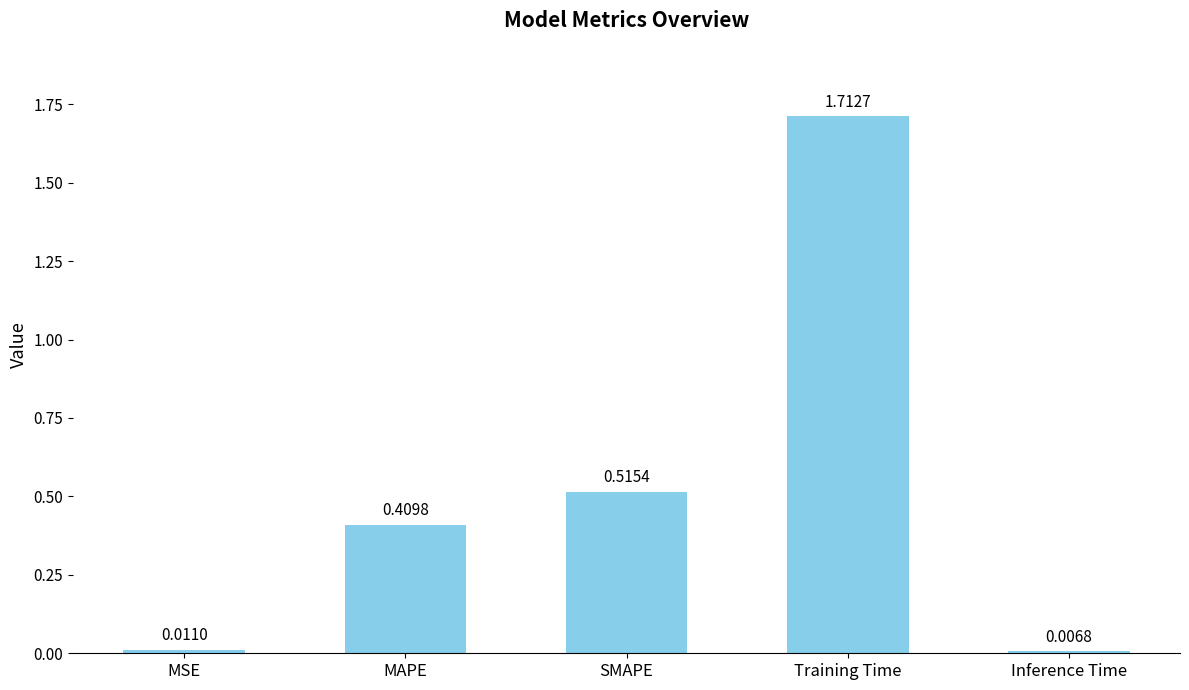

Which category has the lowest value across all series?

Inference Time